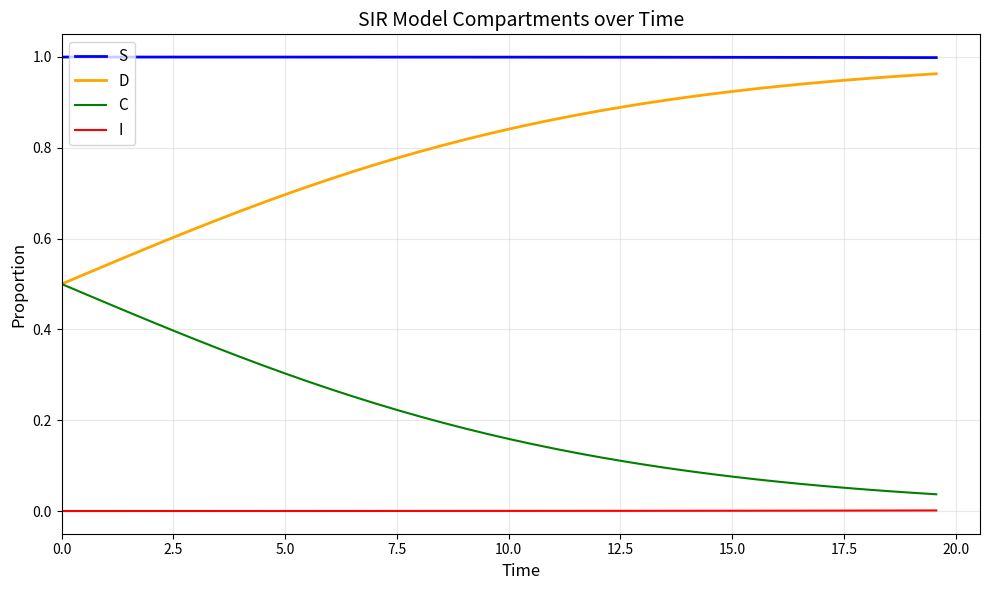

What are all the series names shown in the legend?

S, D, C, I